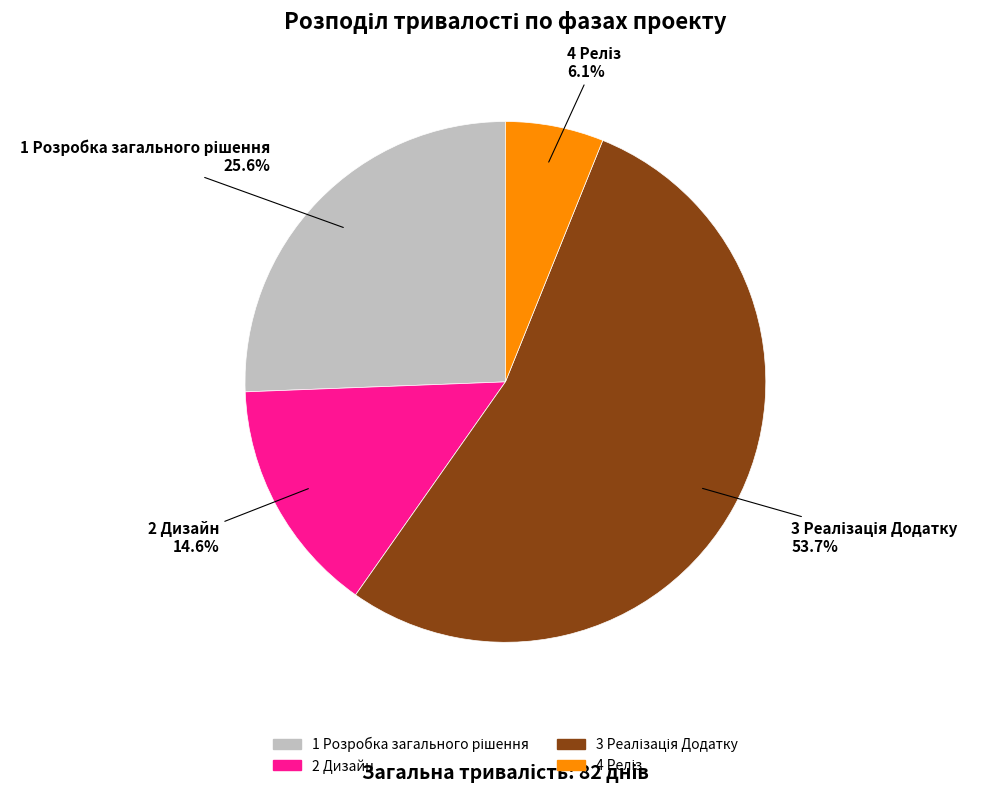

How many slices are in this pie chart?

4